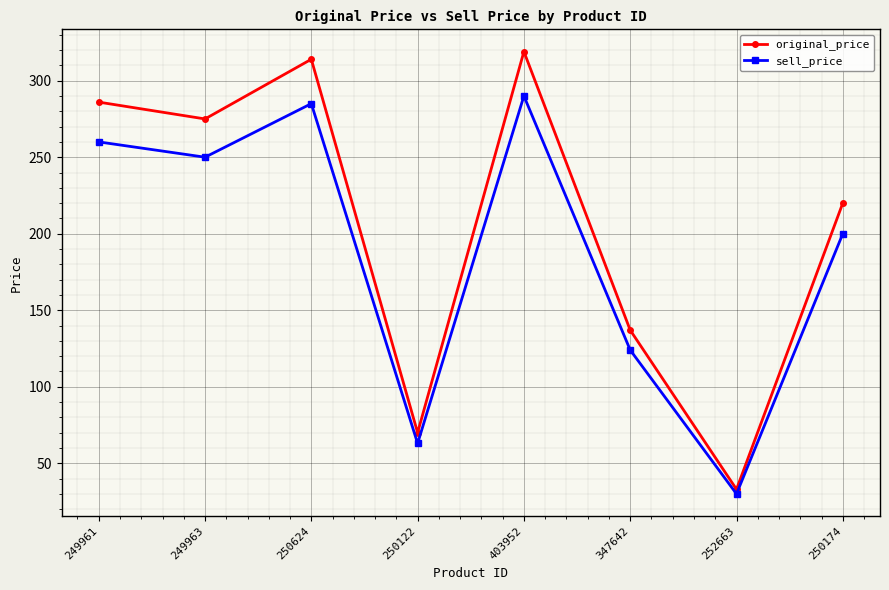

What are all the series names shown in the legend?

original_price, sell_price